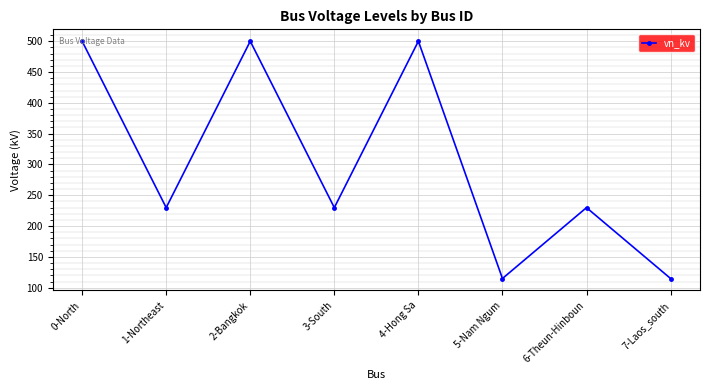

Count the values in the range 230 to 500.

6